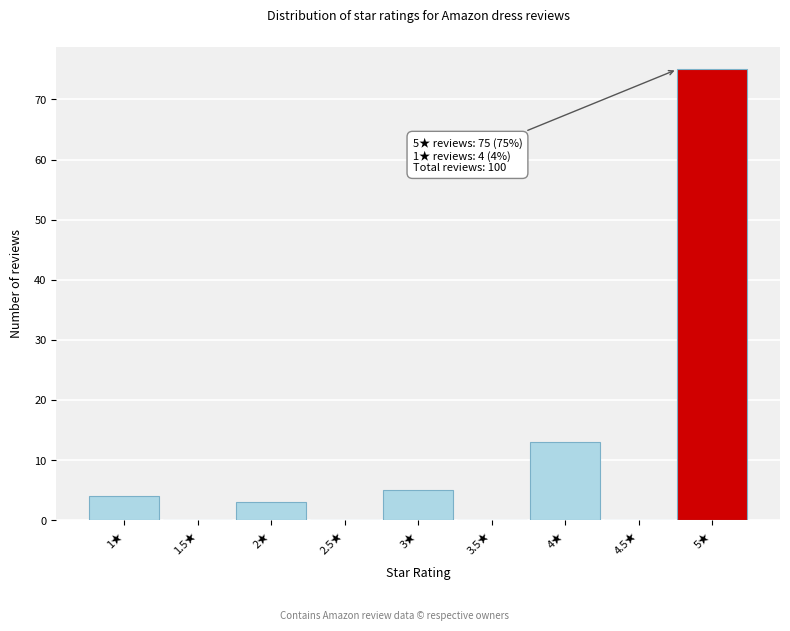

Reading left to right, extract all data points from this chart.

1★=4	1.5★=0	2★=3	2.5★=0	3★=5	3.5★=0	4★=13	4.5★=0	5★=75